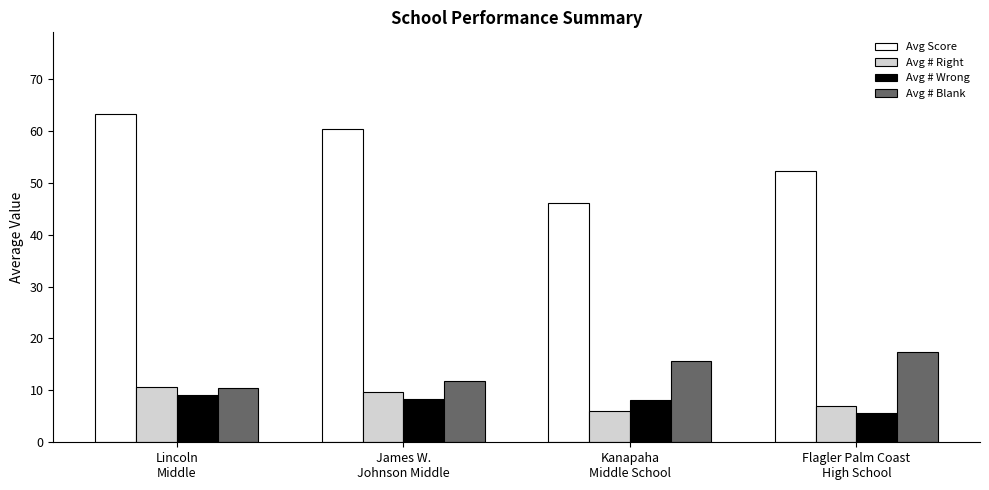

At which category is the sum across all series the highest?

Lincoln
Middle